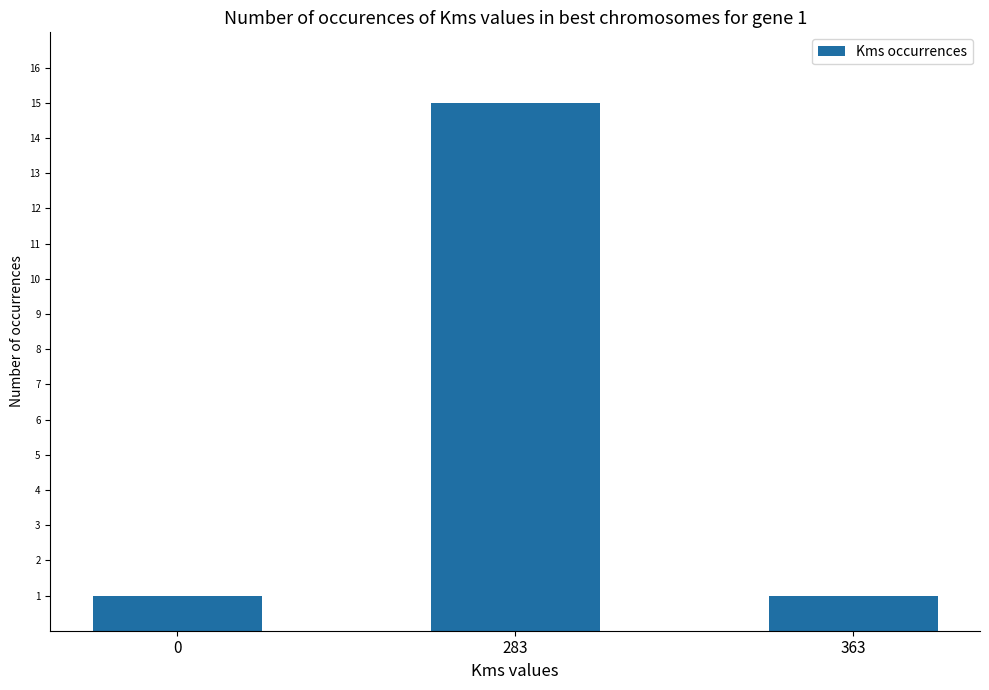

How many bars are there in total?

3